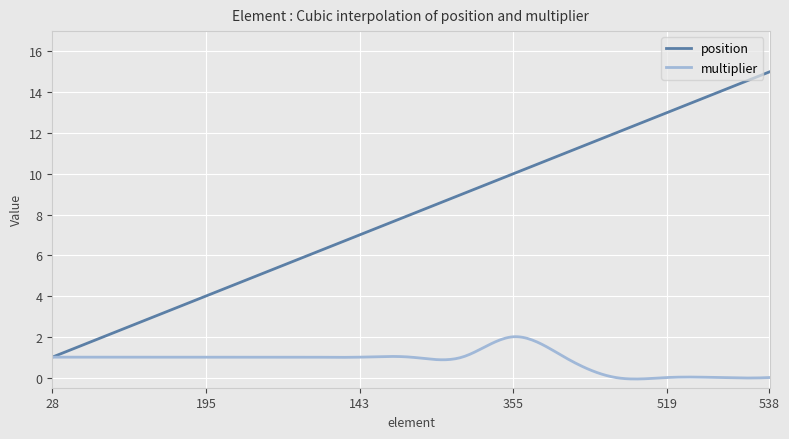

Which series has the largest total across all categories?

position